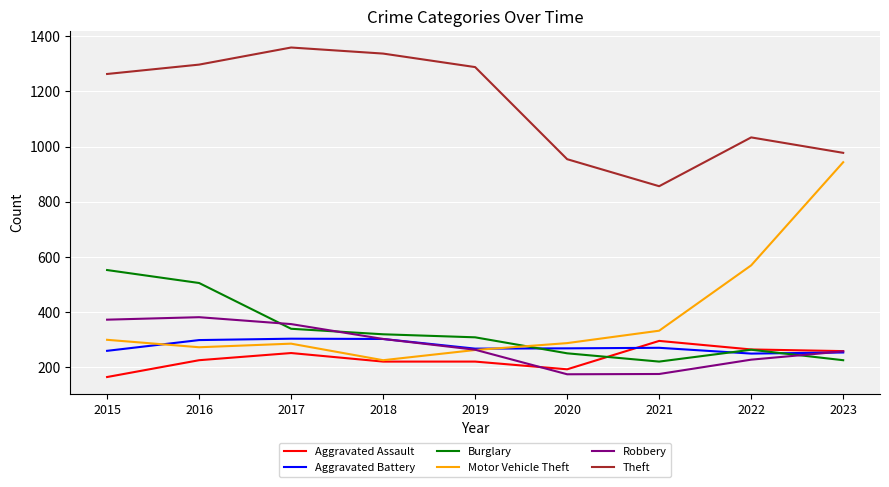

Where is the first local minimum for Burglary?

2021